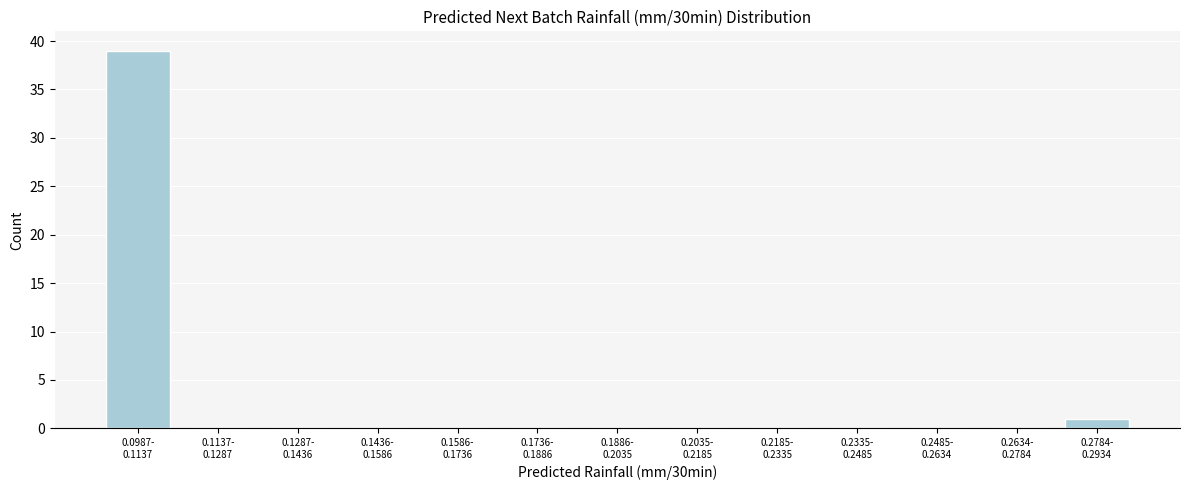

What is the greatest value displayed?

39